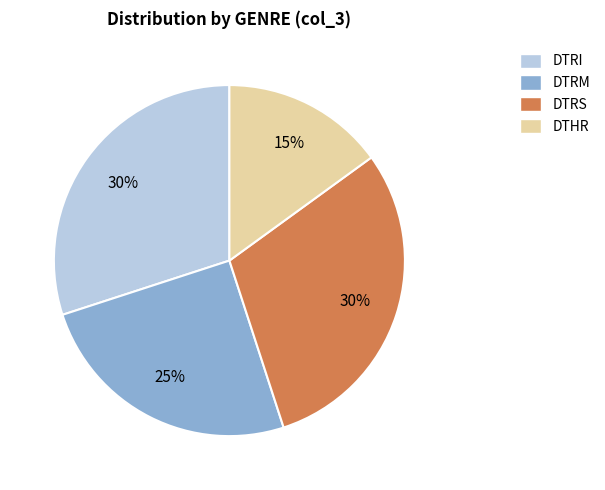

Which category has the smallest portion of the pie?

DTHR